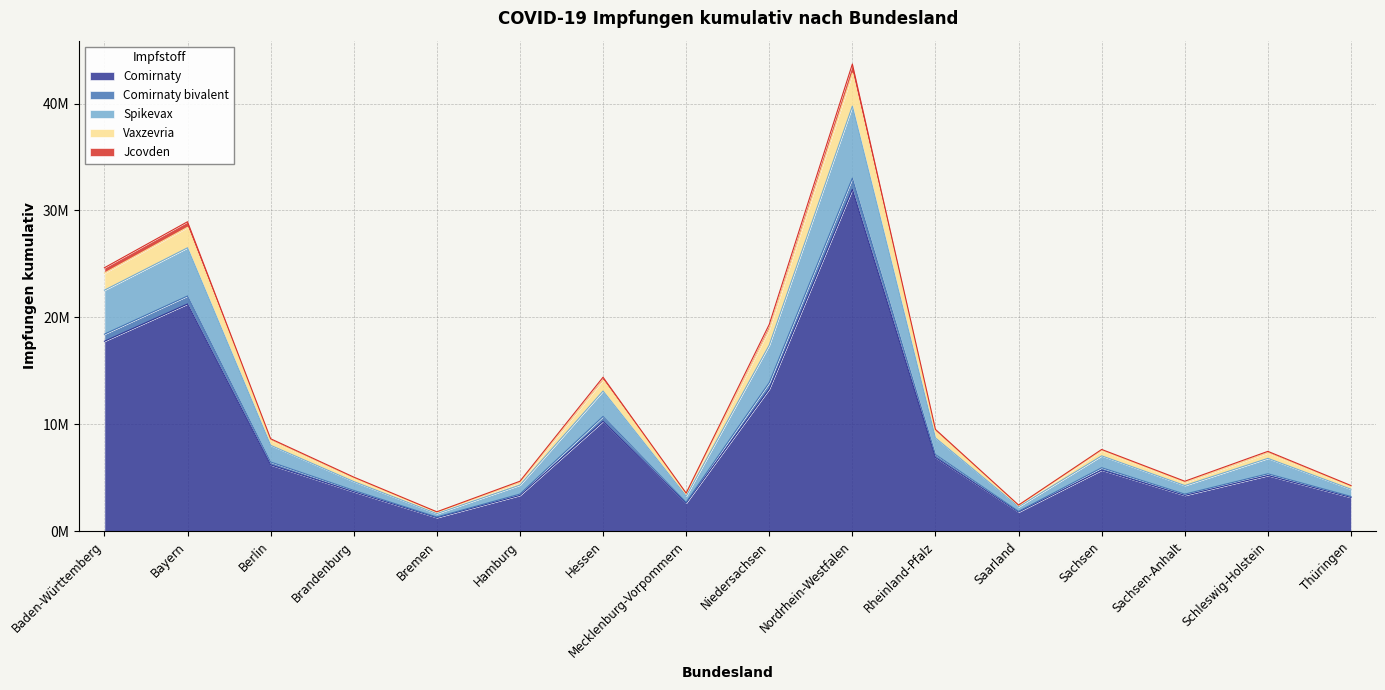

Does the chart display data point markers on the line(s)?

No